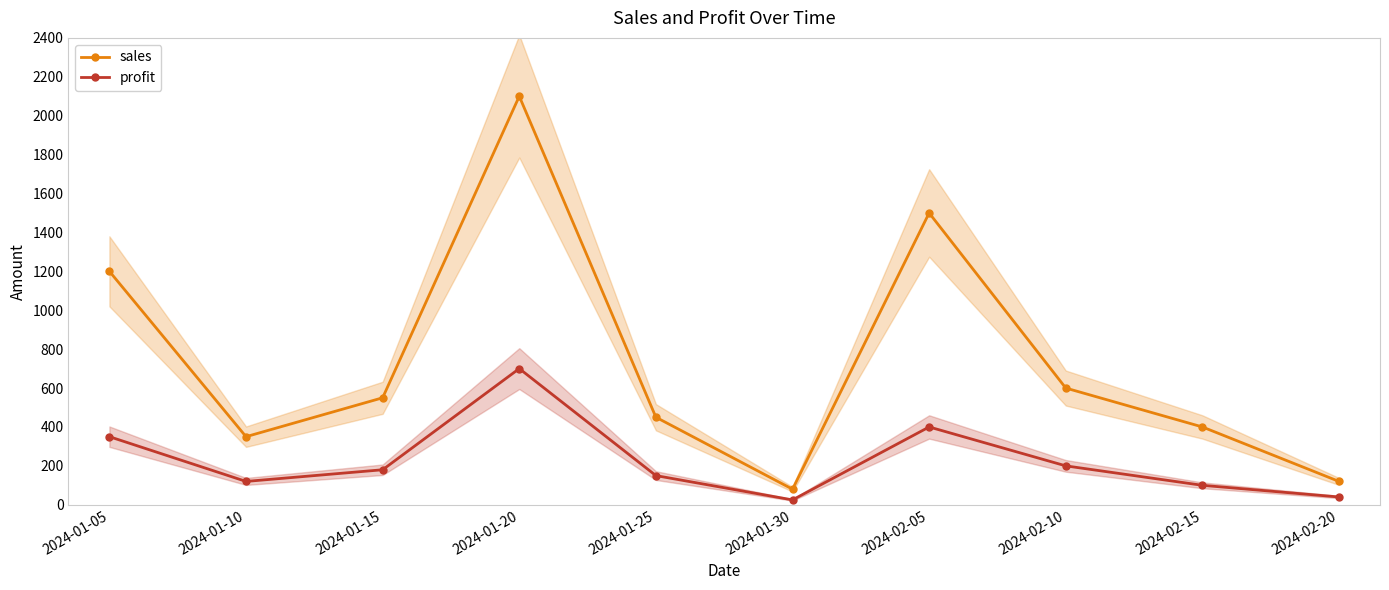

Reading left to right, list all the values displayed in this chart.

sales: 1200	350	550	2100	450	80	1500	600	400	120
profit: 350	120	180	700	150	25	400	200	100	40